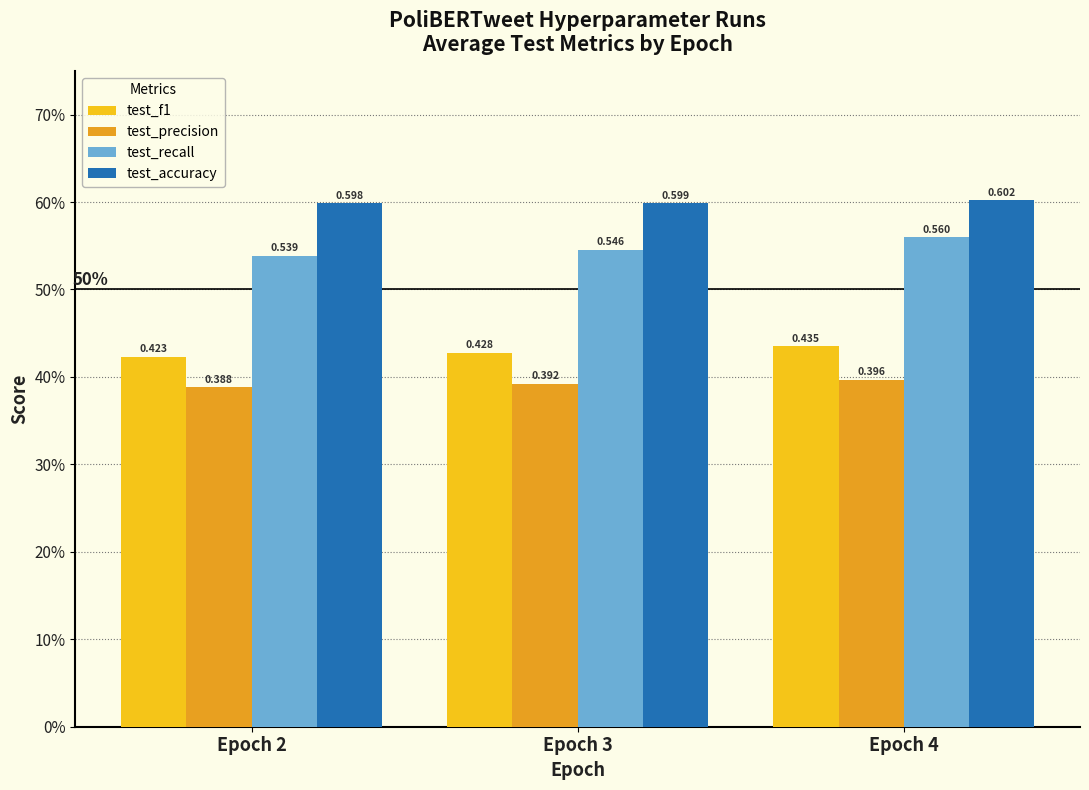

What is the value of the test_precision bar at the 3rd from the left?

0.4